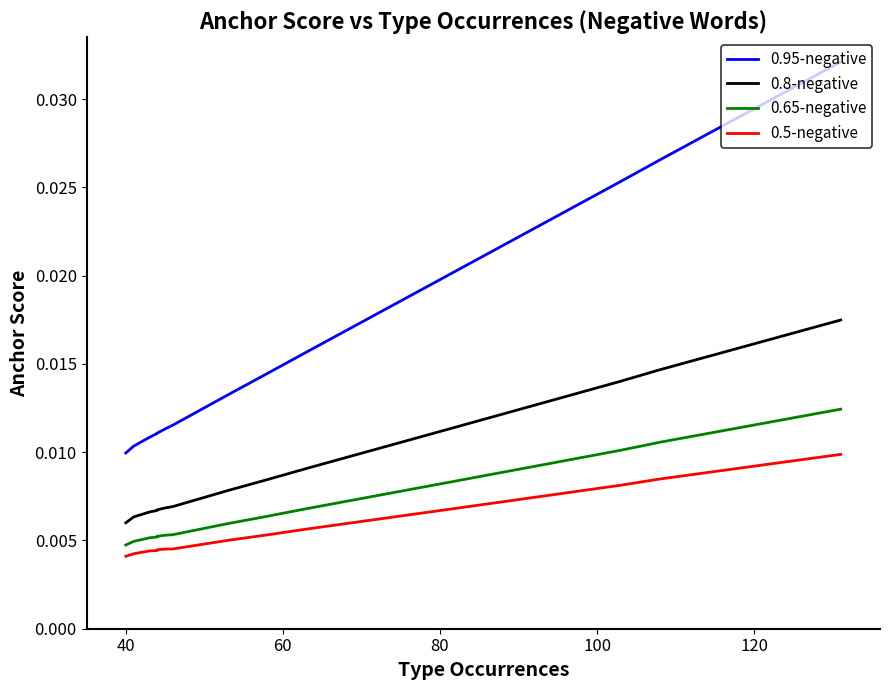

At how many categories does at least one series exceed 0?

15